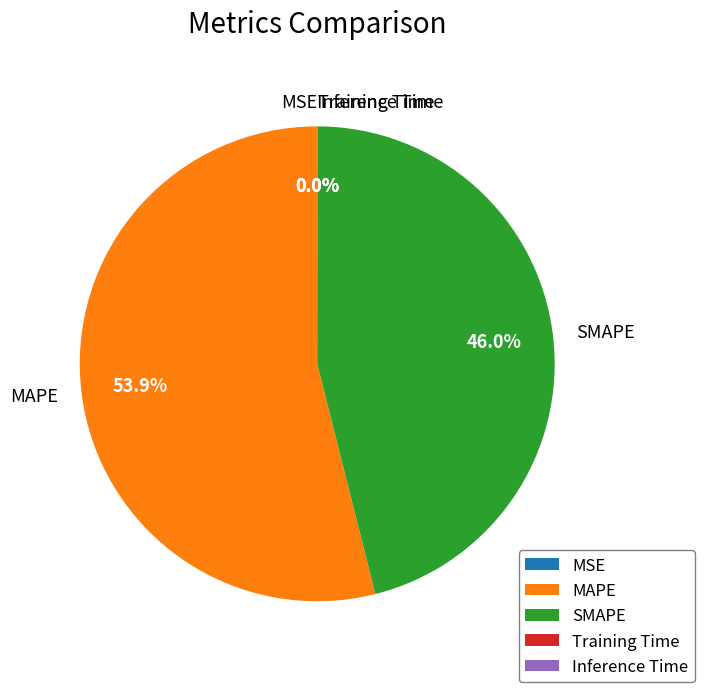

Which category has the biggest portion of the pie?

MAPE